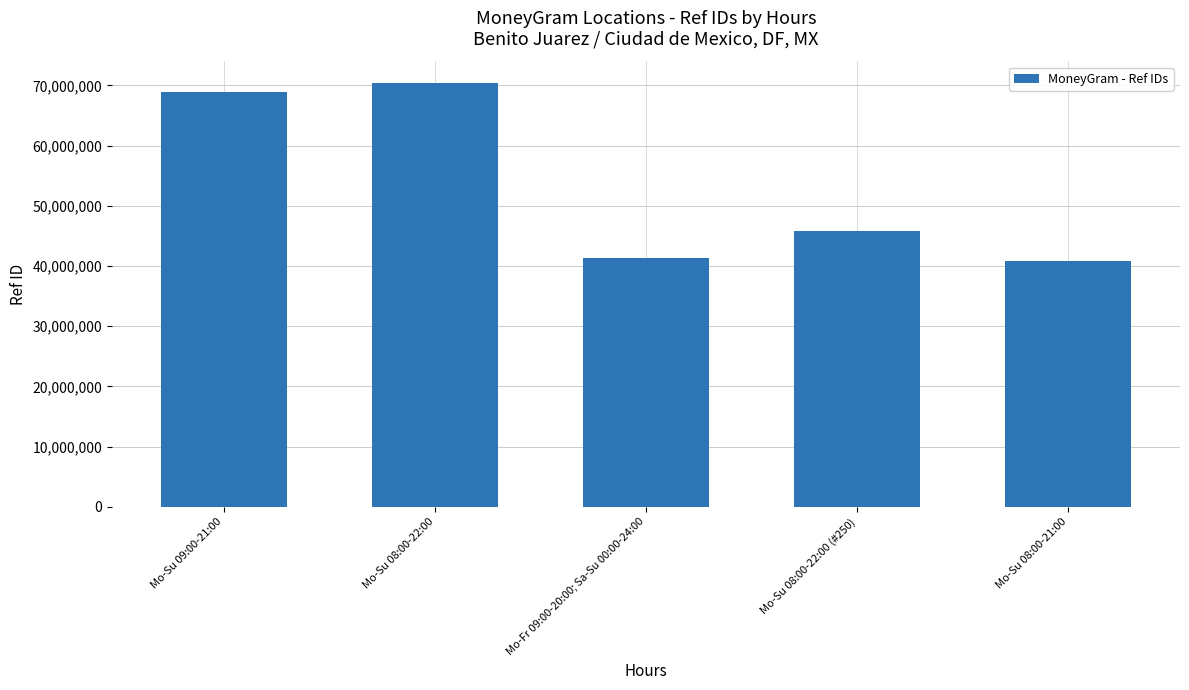

Approximately how many times larger is the value at Mo-Su 08:00-22:00 (#250) compared to Mo-Su 08:00-22:00?

0.7